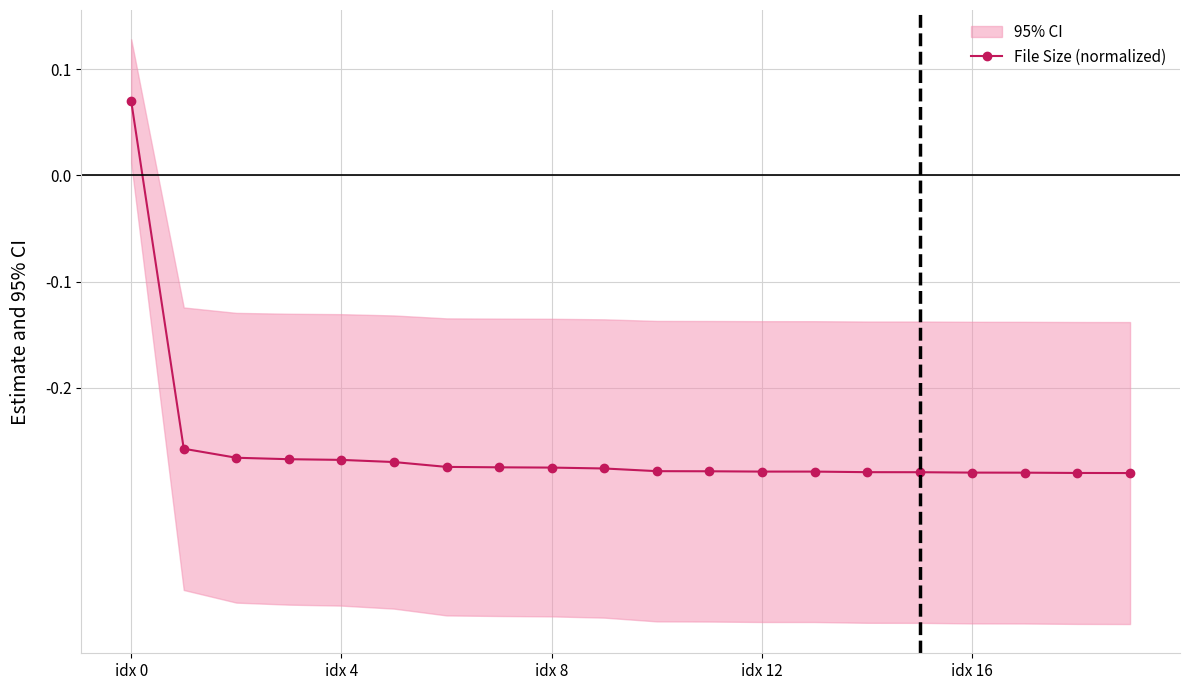

At which label is File Size (normalized) closest to 0?

idx 0